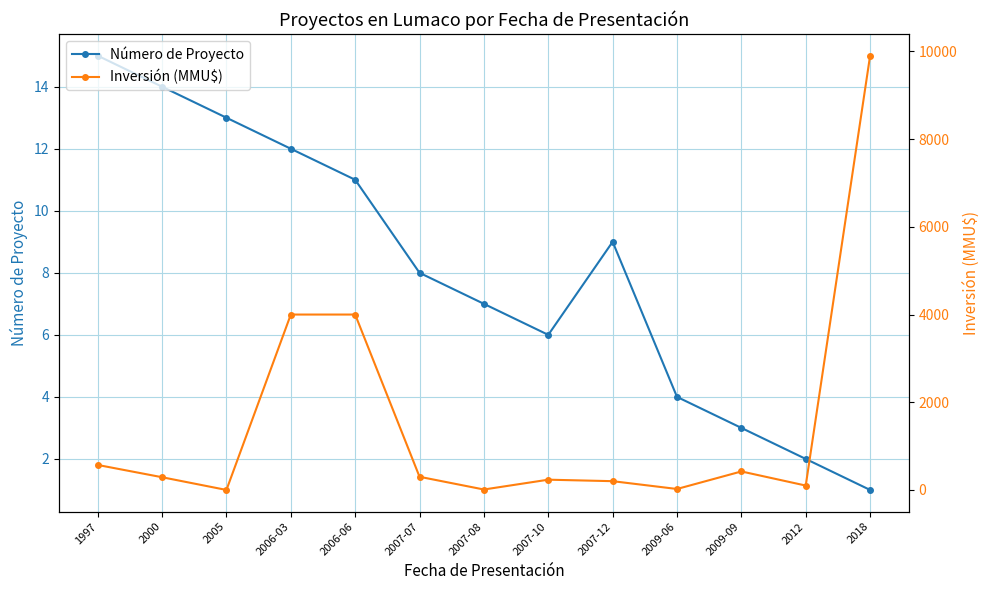

Reading left to right, list all the values displayed in this chart.

Número de Proyecto: 15	14	13	12	11	8	7	6	9	4	3	2	1
Inversión (MMU$): 570	290	0	4000	4000	300	10	234	200	22	422	100	9903